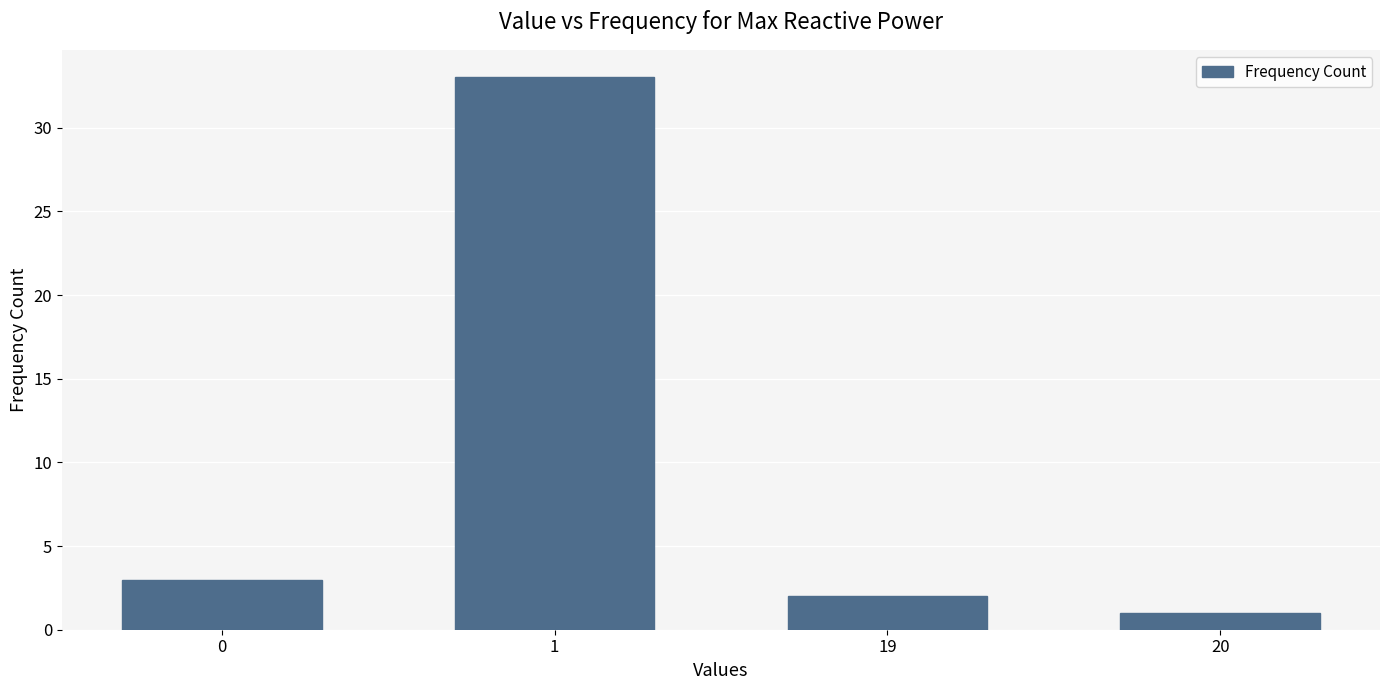

The value at 0 is 3. True or false?

True